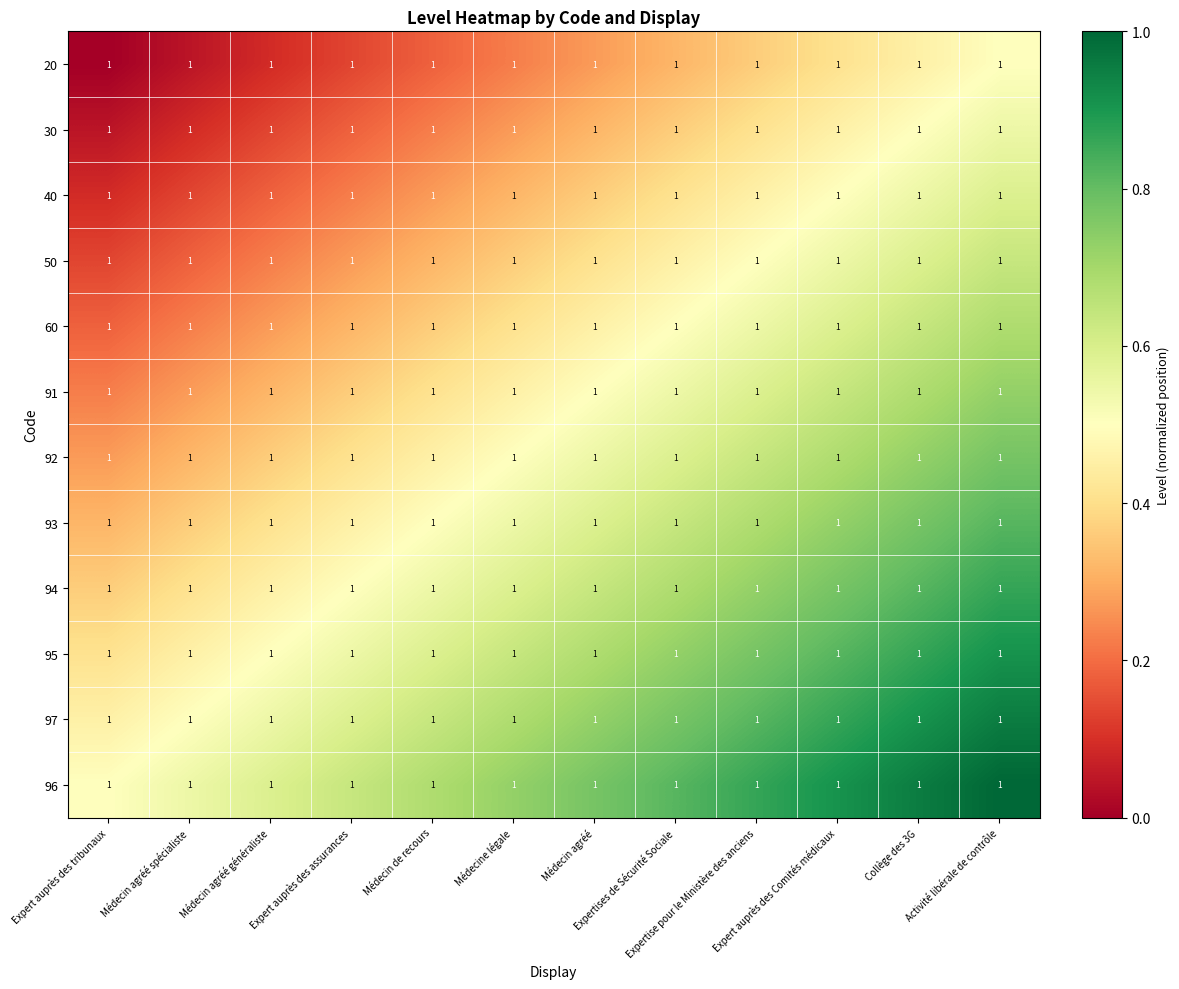

True or false: 93 has a value of 0.5 at Médecin agréé spécialiste.

False